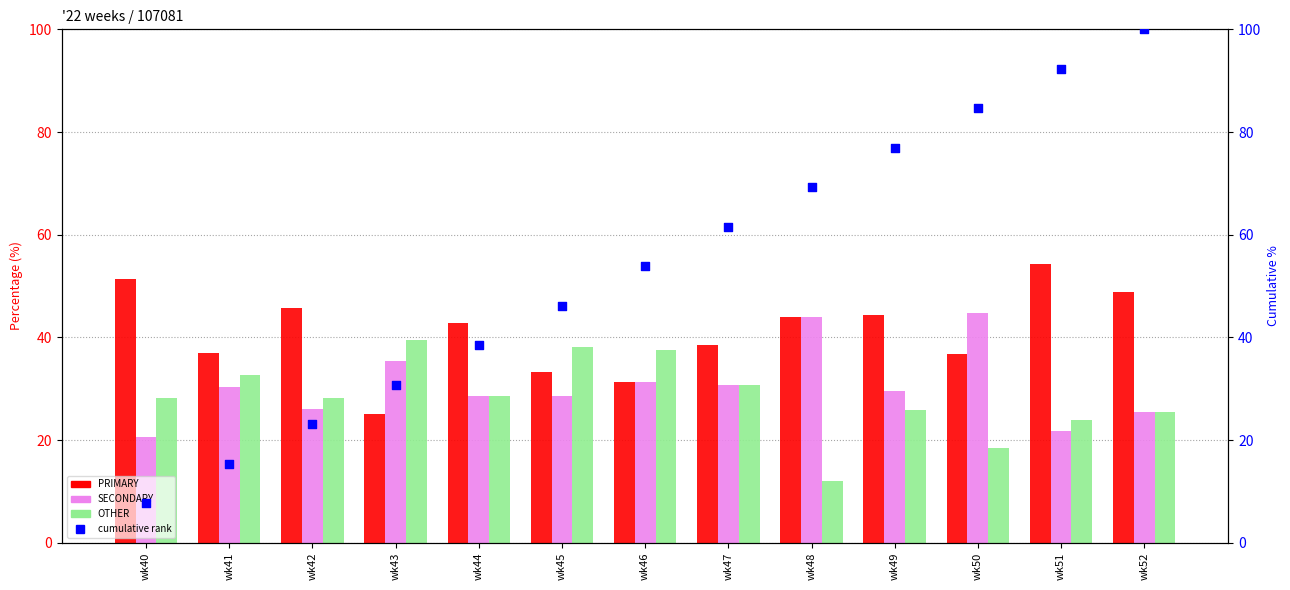

Which series has the widest spread of Y values?

cumulative rank